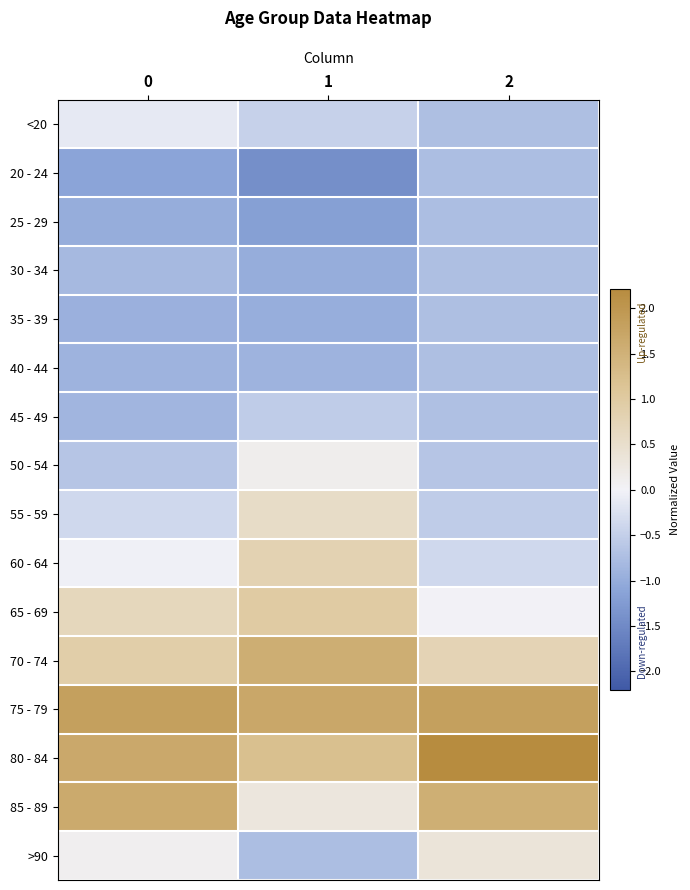

At which category does the chart reach its minimum across all series?

1